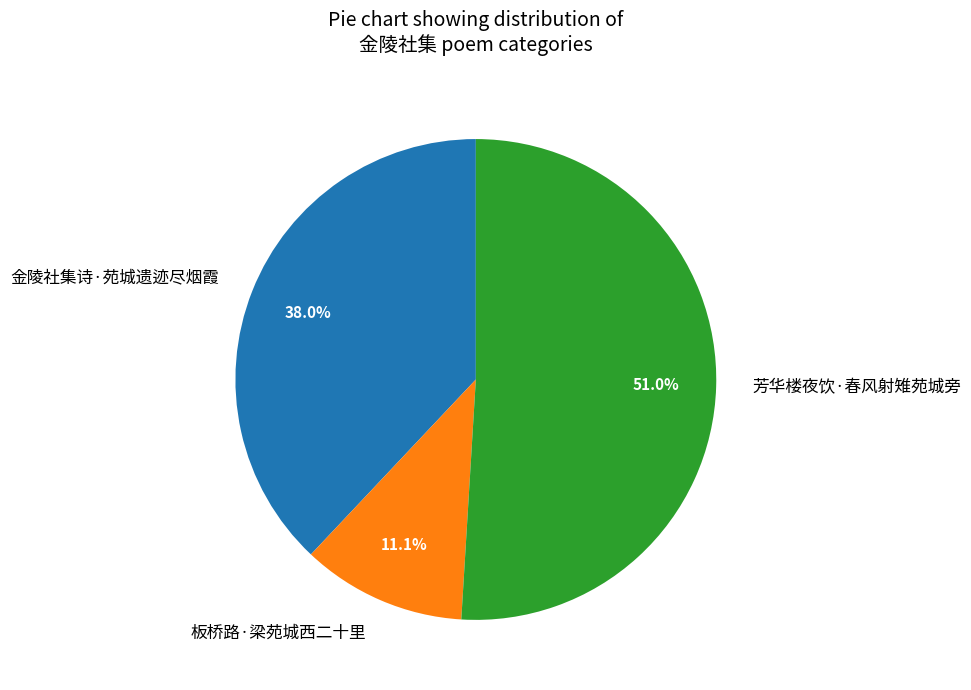

What percentage is the 板桥路·梁苑城西二十里 slice, to the nearest percent?

11%